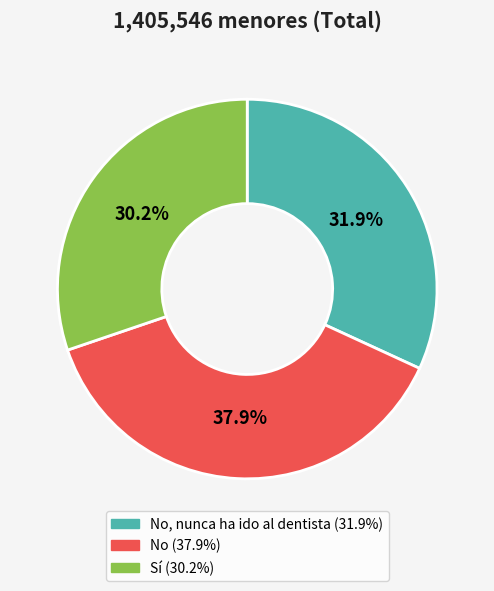

Is there a majority slice in this chart?

No